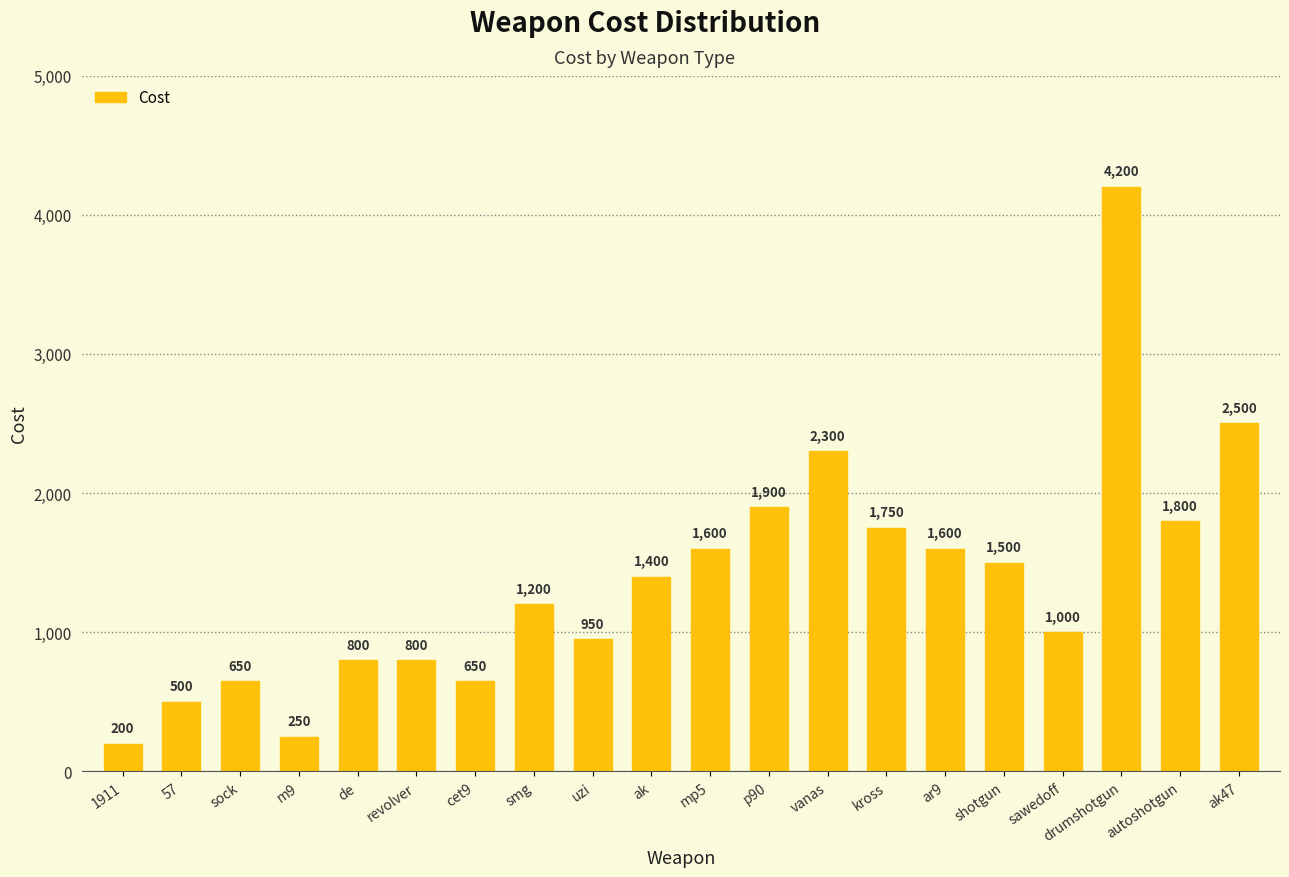

Are the bars grouped side by side (vs. stacked)?

No